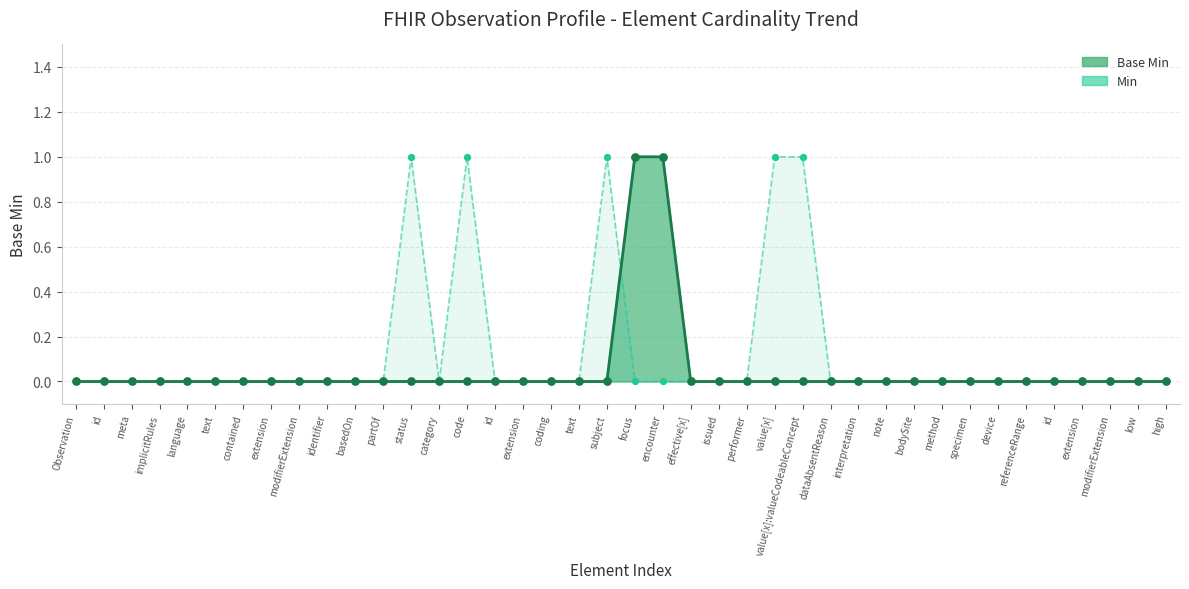

Which has a higher value, text or identifier?

text